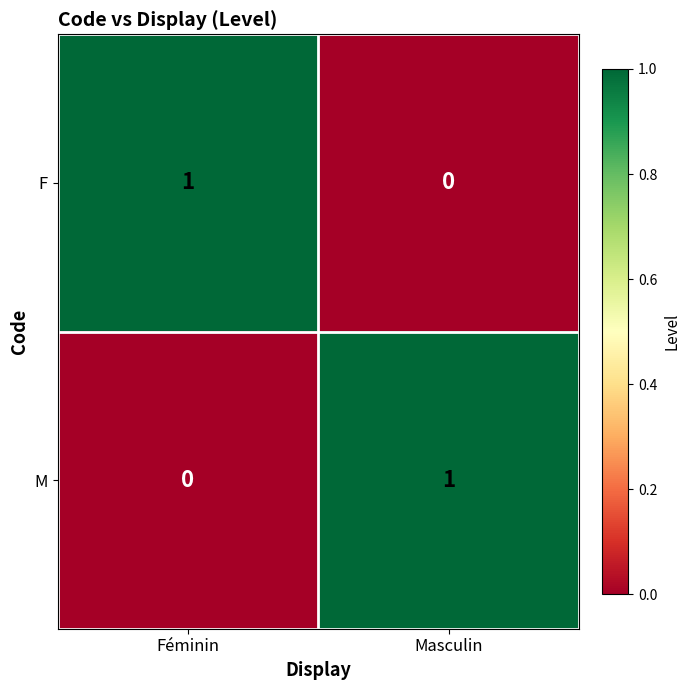

Is it true that M equals 1 at Masculin?

True